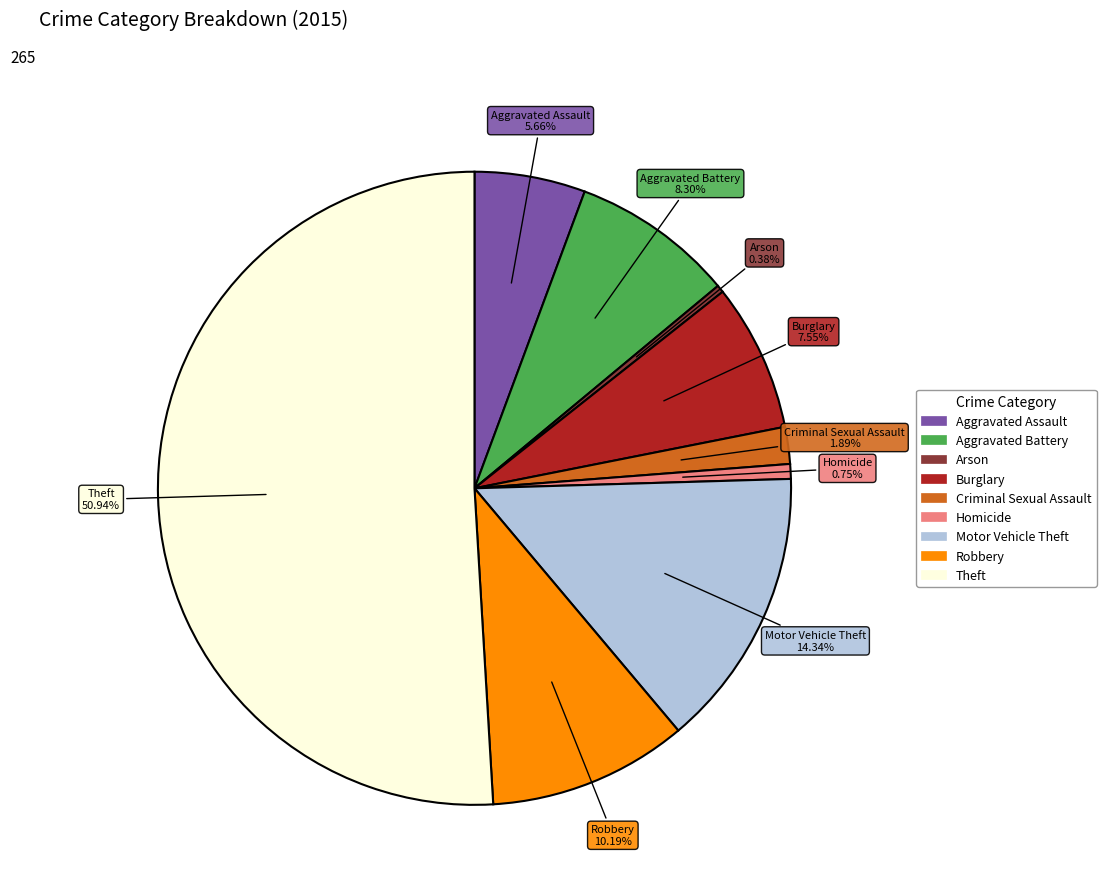

Does Homicide represent more than half of the total?

No